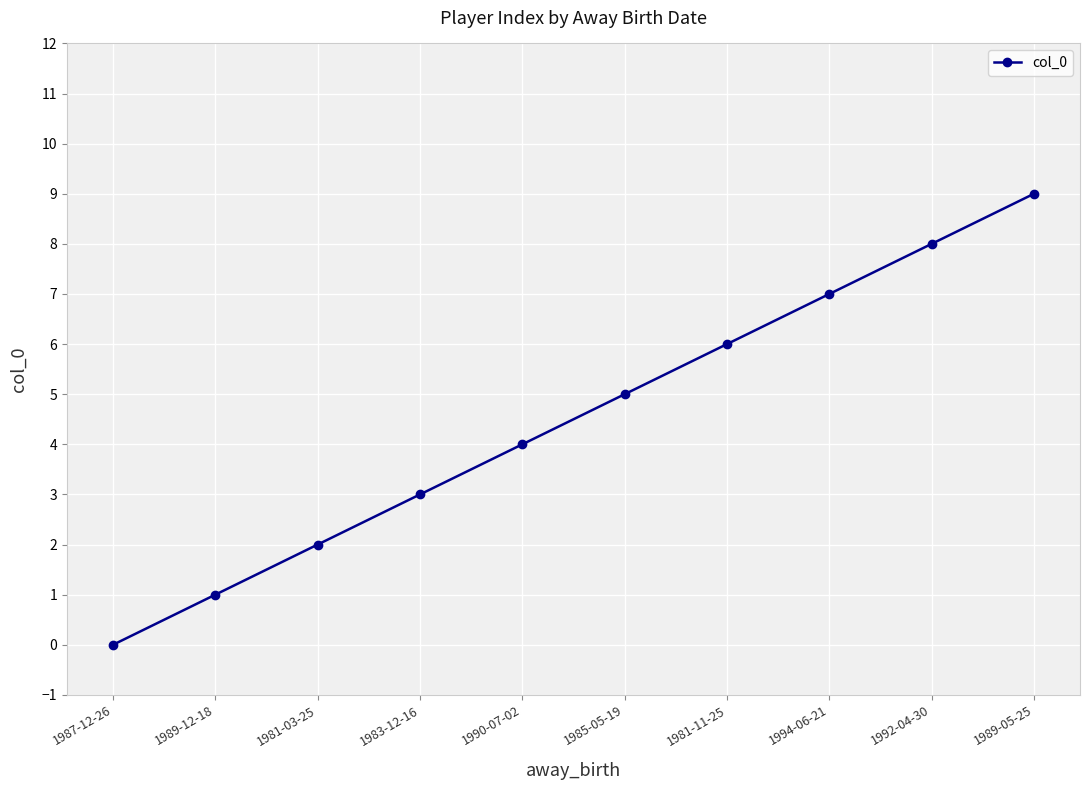

Reading left to right, extract all data points from this chart.

0	1	2	3	4	5	6	7	8	9